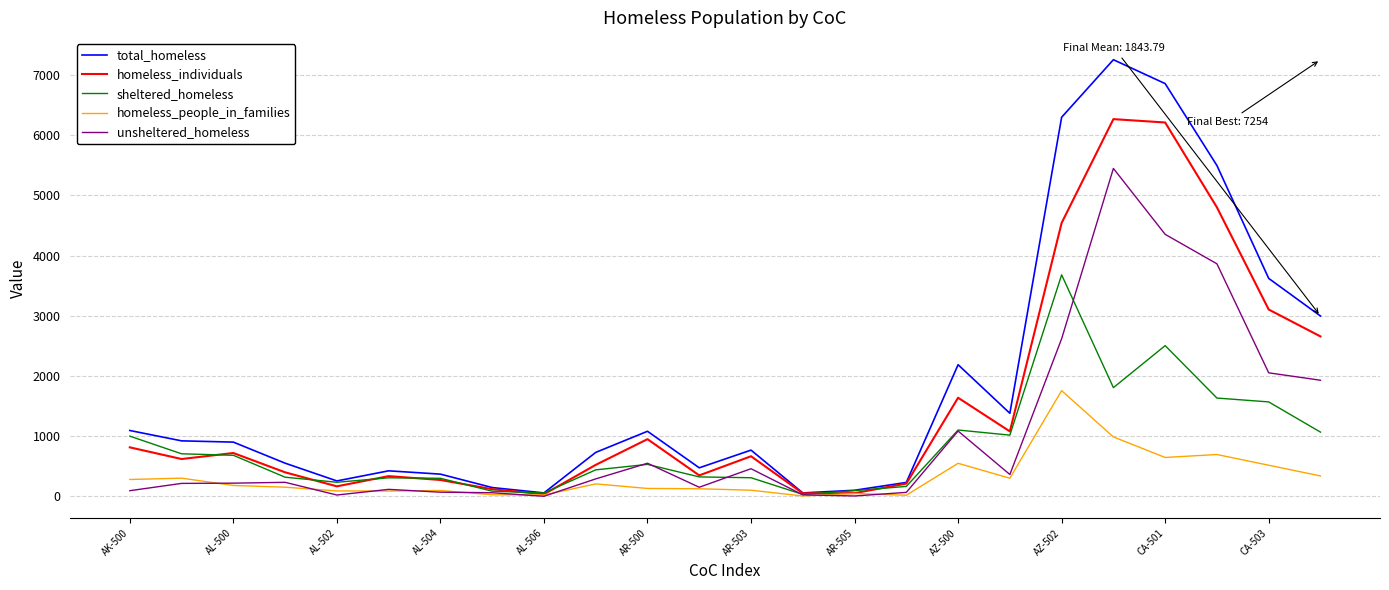

What is the highest value of the unsheltered_homeless series?

5448